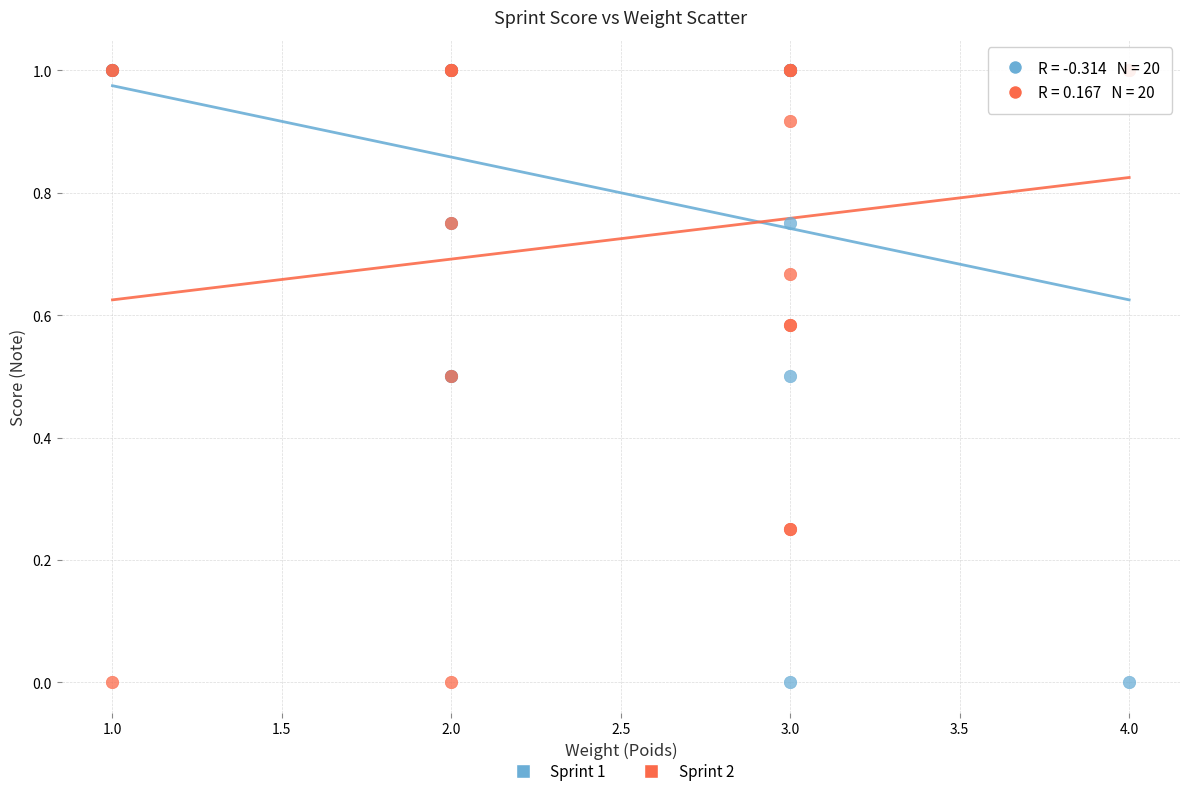

What are all the series names shown in the legend?

Sprint 1, Sprint 2